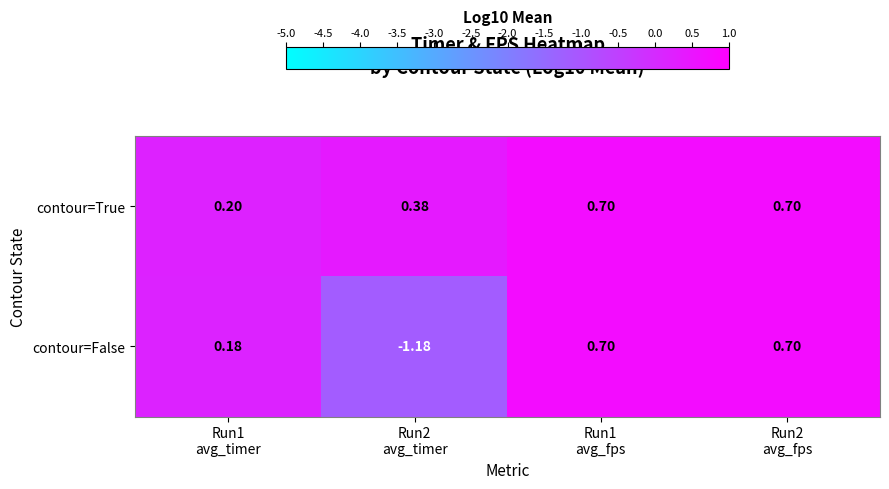

Rank the series by their average value, from lowest to highest.

contour=False, contour=True